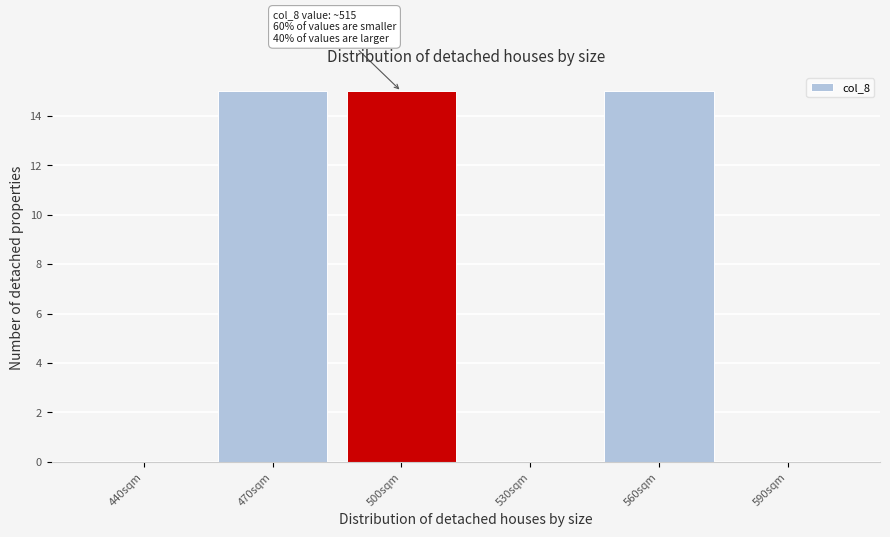

Reading left to right, what are all the values shown in this chart?

440sqm=0	470sqm=15	500sqm=15	530sqm=0	560sqm=15	590sqm=0